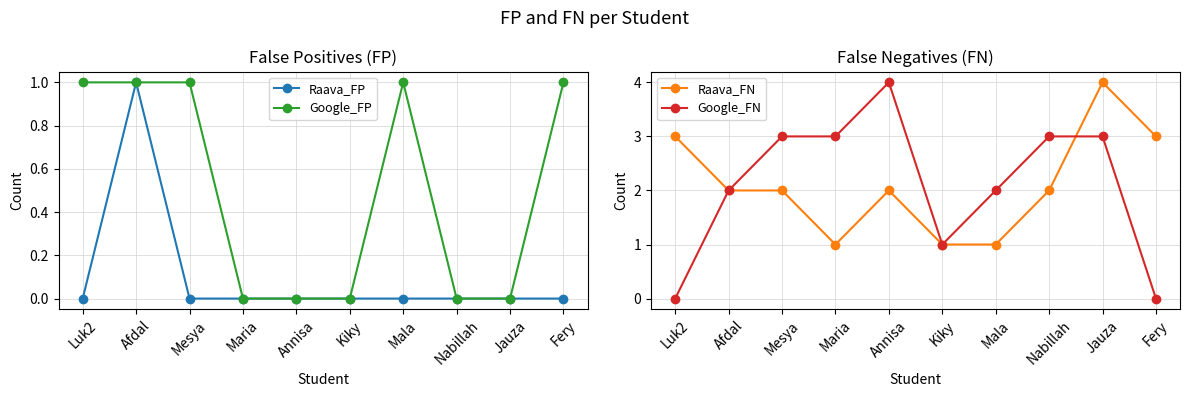

Which category has the lowest value across all series?

Luk2